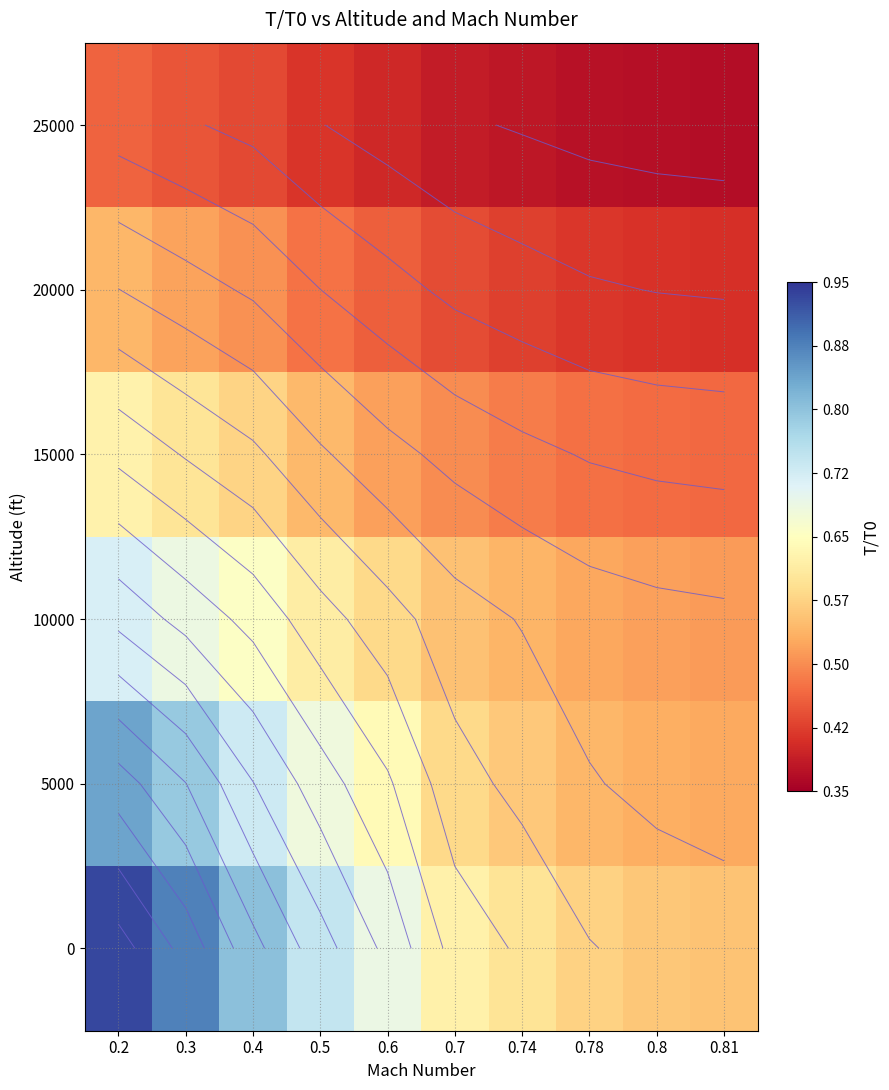

Between 0.74 and 0.81, which is larger?

0.74